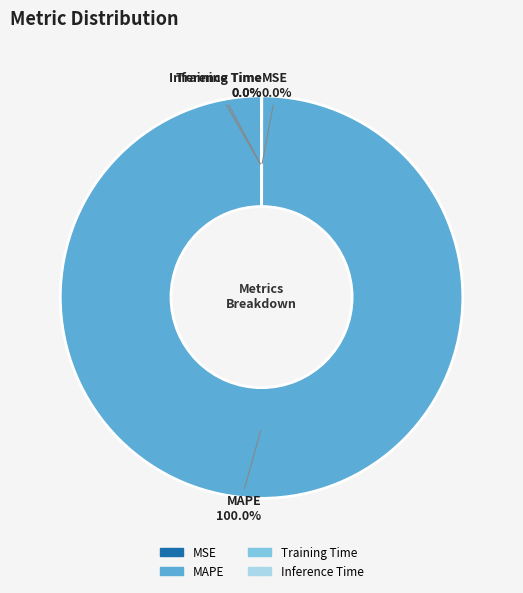

Is there any slice that represents more than half of the pie?

Yes